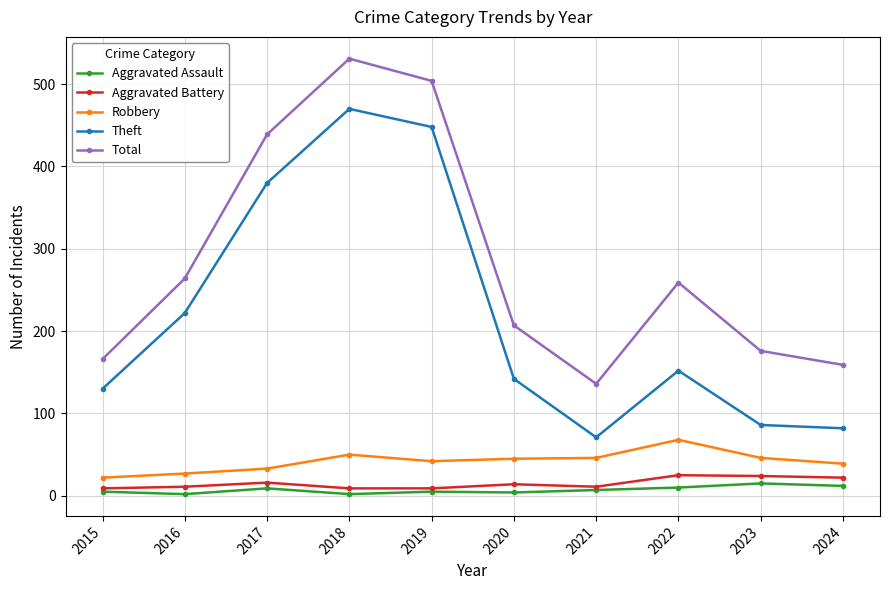

List the series in order of their peak value, lowest first.

Aggravated Assault, Aggravated Battery, Robbery, Theft, Total